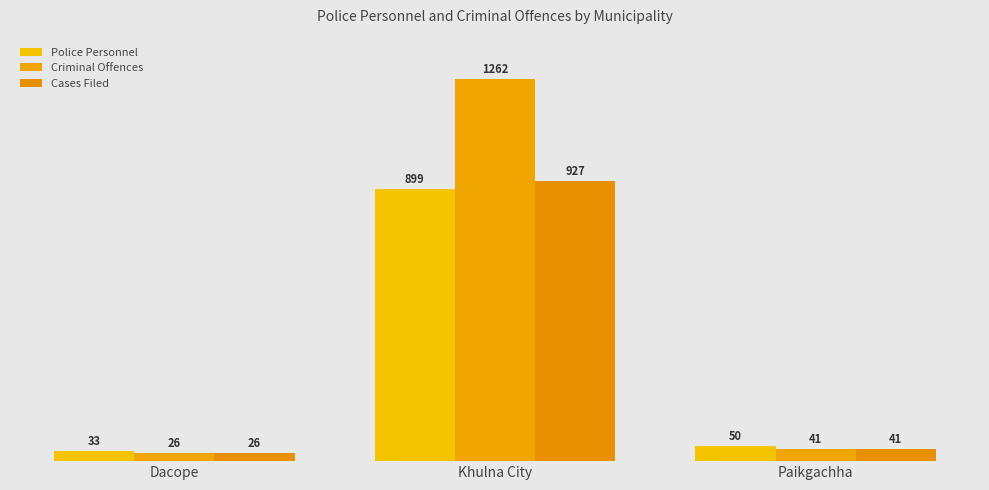

What is the label of the 2nd bar from the left?

Khulna City